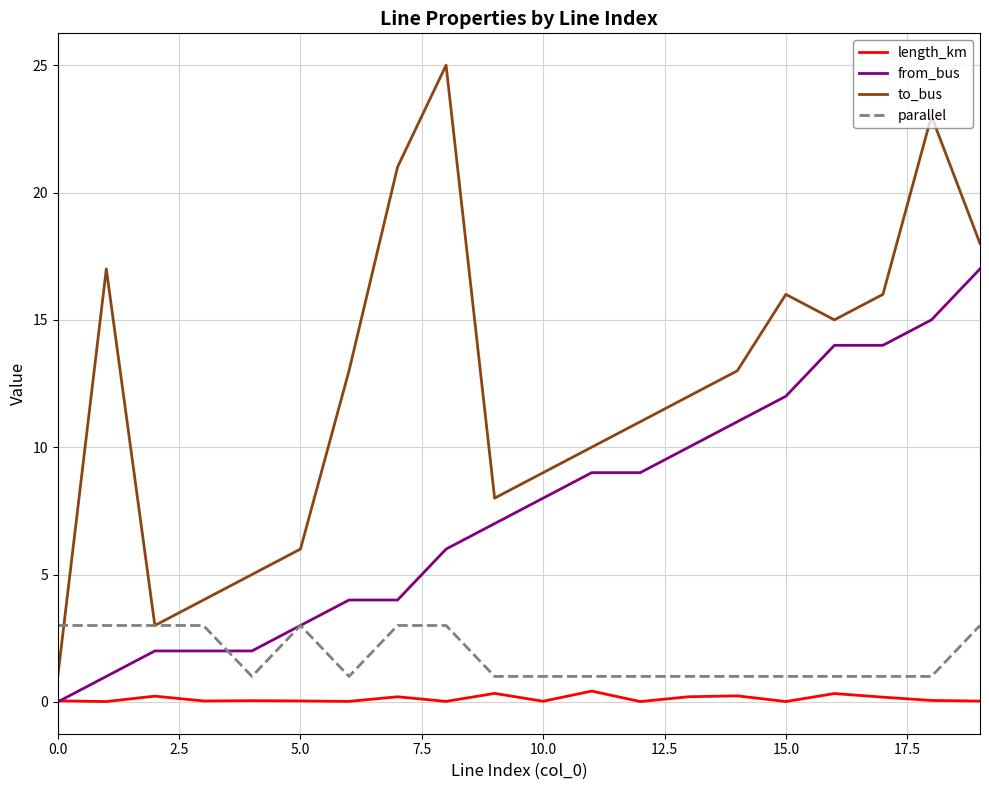

Which series has the widest spread of values?

to_bus